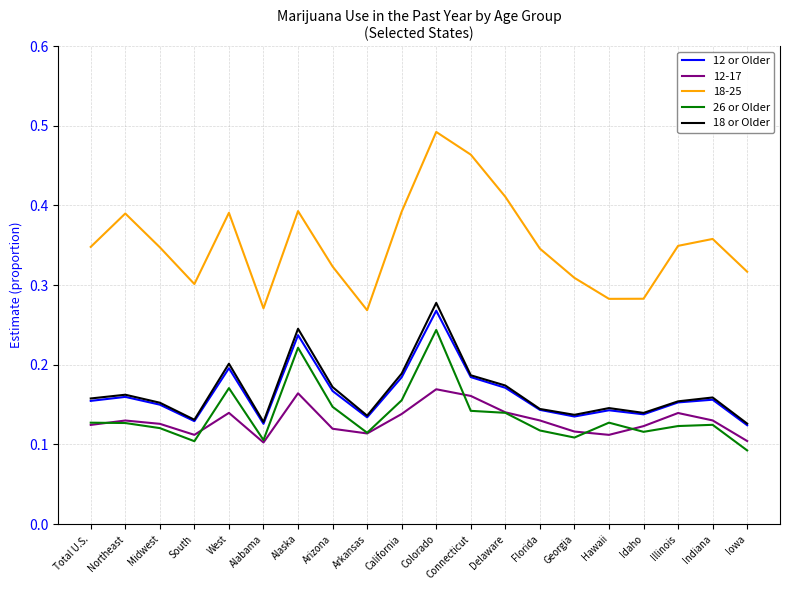

What are all the series names shown in the legend?

12 or Older, 12-17, 18-25, 26 or Older, 18 or Older